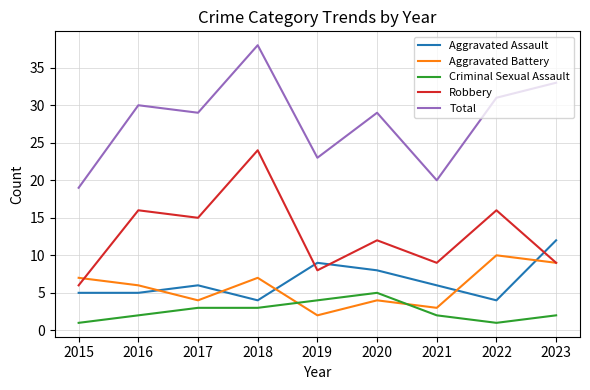

Is the value of Criminal Sexual Assault at 2017 greater than the value of Aggravated Battery at 2017?

No